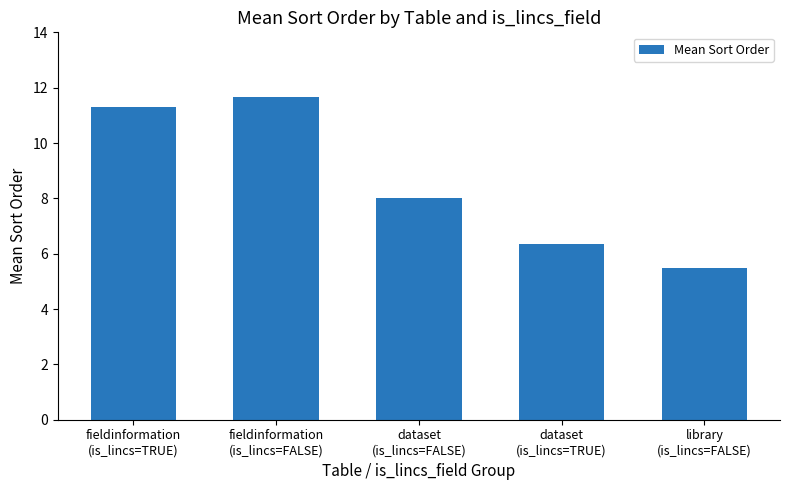

What is the average value?

8.6